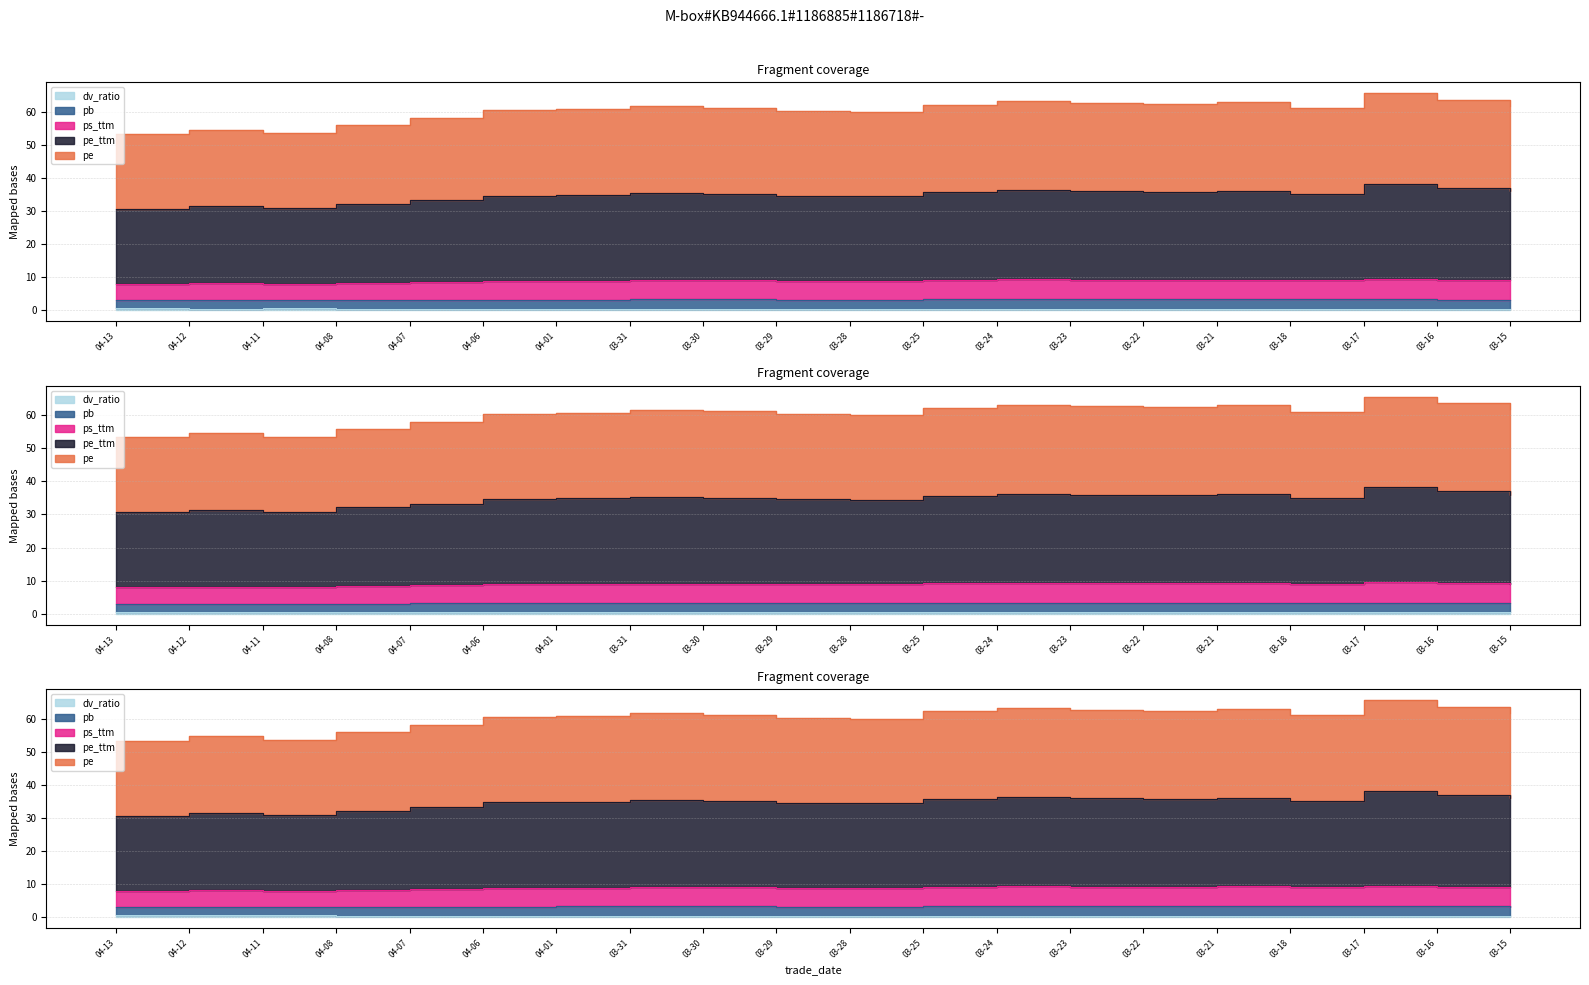

Which has a higher value, 04-01 or 03-31?

03-31